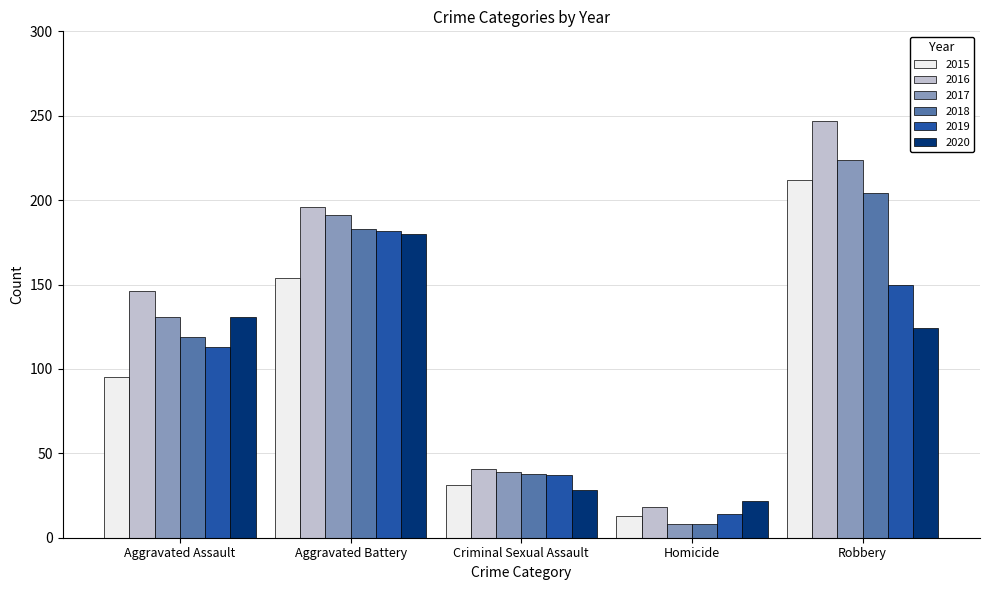

True or false: 2015 has a value of 4 at Homicide.

False